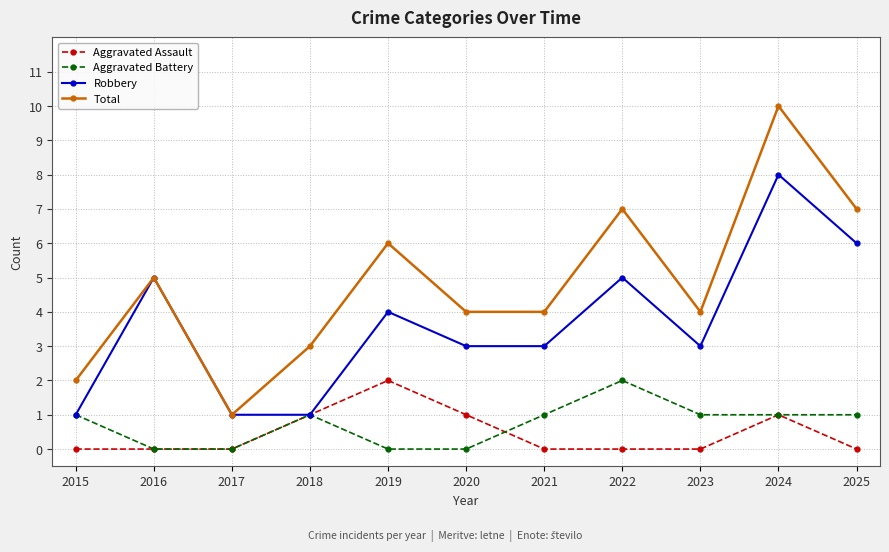

At which category does Robbery reach its first local peak?

2016